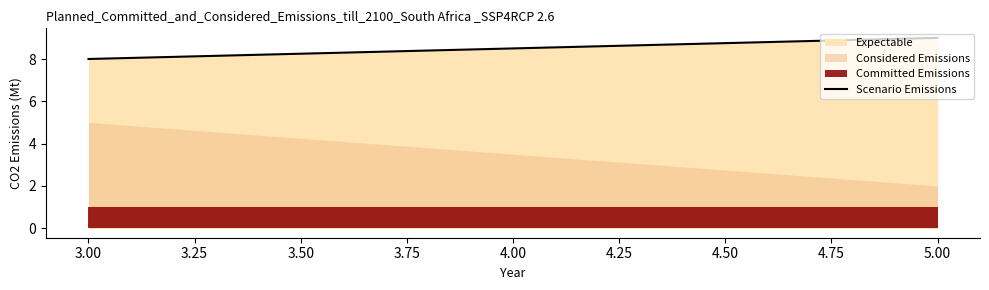

What is the sum of the values at 5.00 and 3.00?

17